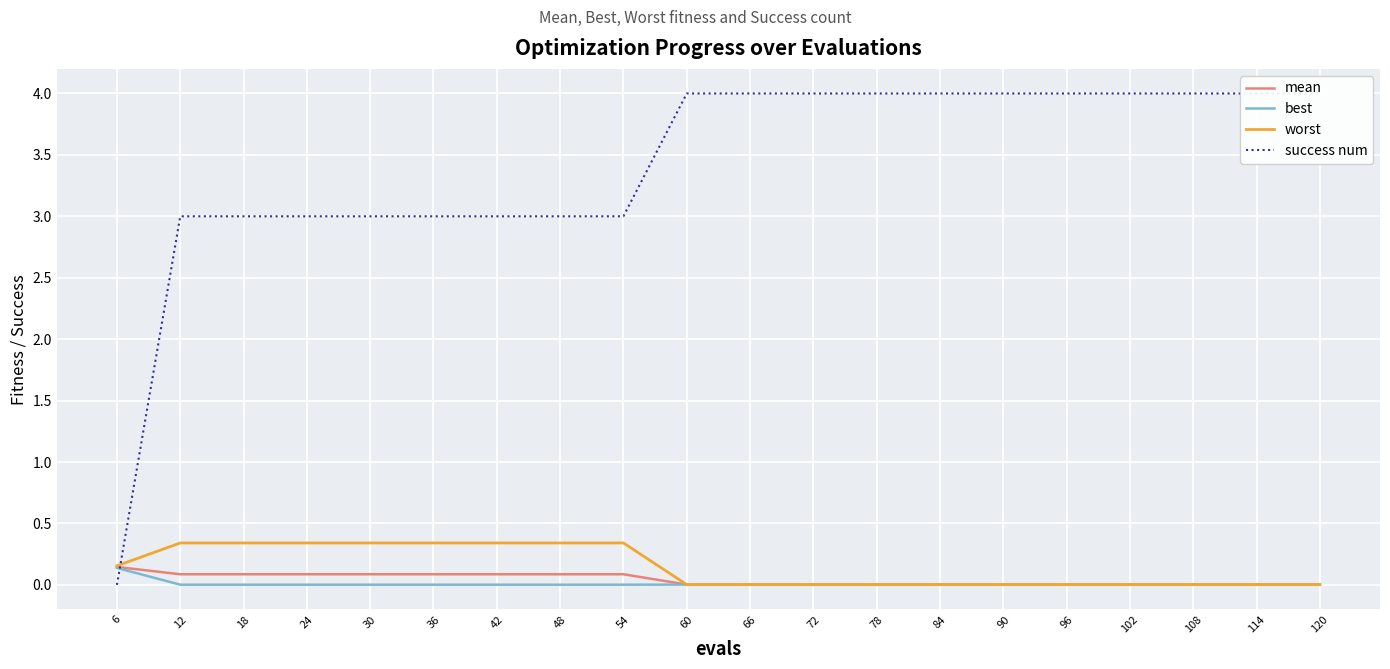

What is the difference between the second highest and minimum values in the worst series?

0.3